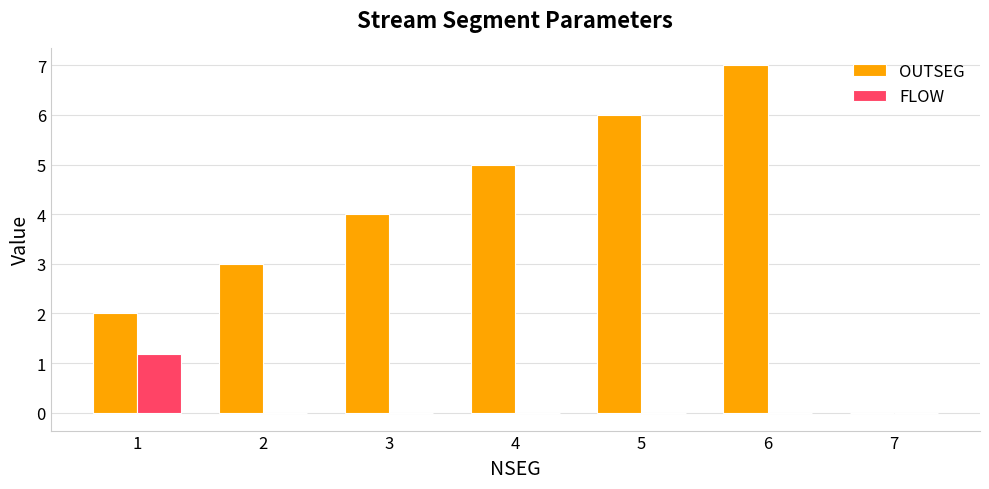

What value does the OUTSEG series have at 1?

2.0